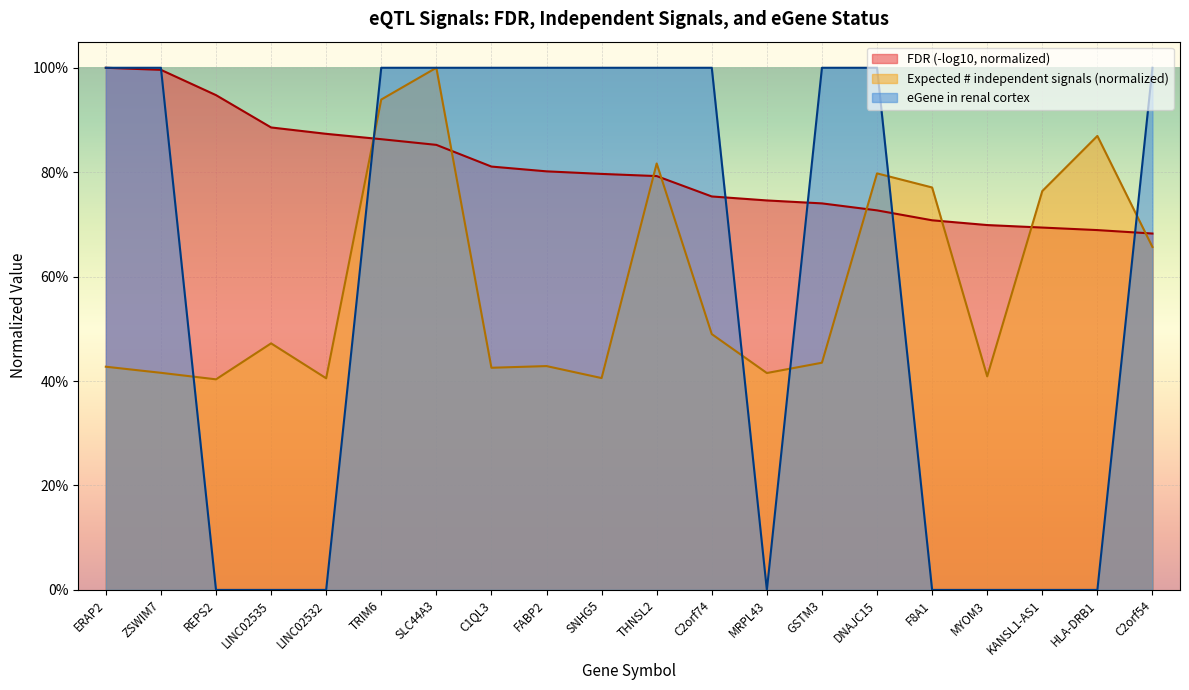

Is the value of eGene_renal_cortex at THNSL2 greater than the value of Expected_signals at SLC44A3?

No